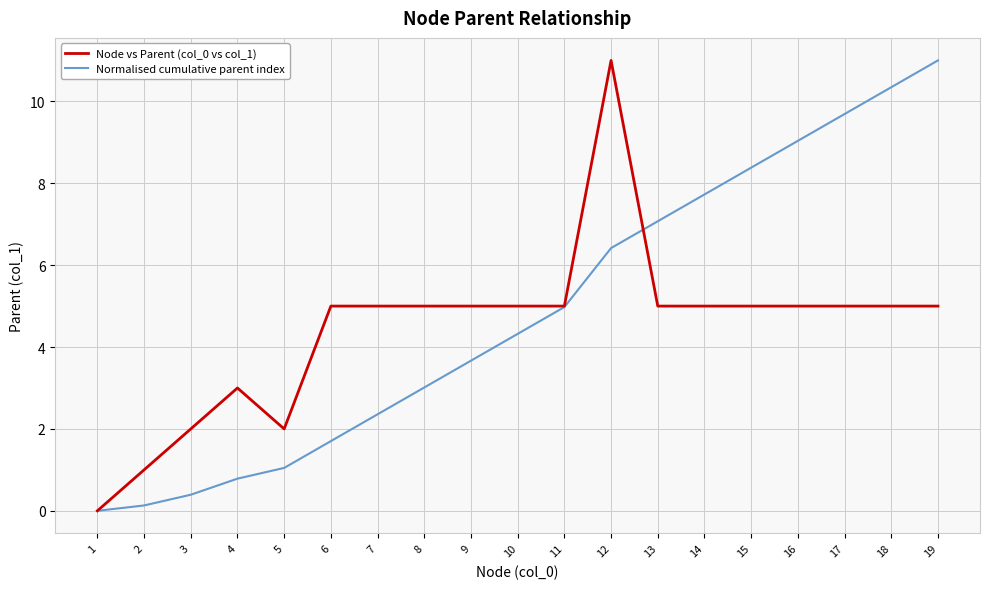

At 2, list the series in order from largest to smallest.

Node vs Parent (col_0 vs col_1), Normalised cumulative parent index